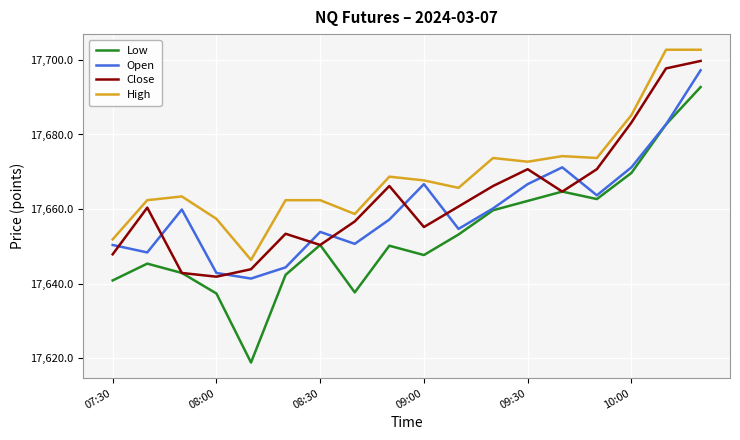

True or false: High and Close cross at least once.

False